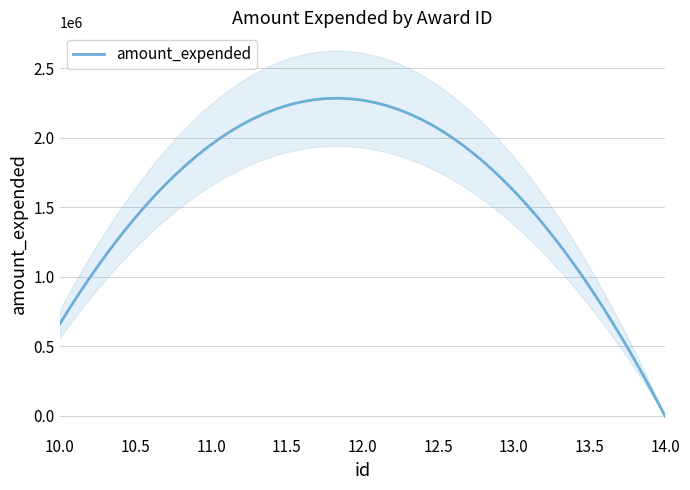

At which category does the chart reach its peak across all series?

12